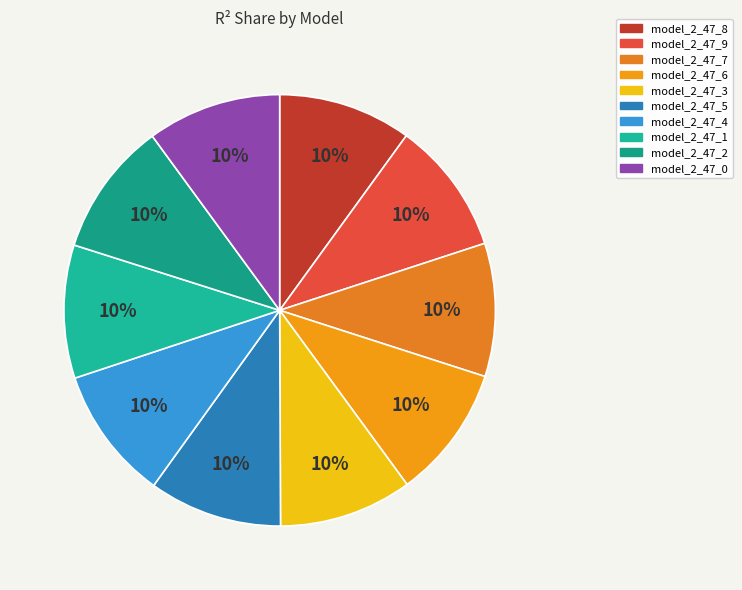

Combined, do model_2_47_5 and model_2_47_1 account for over 50%?

No